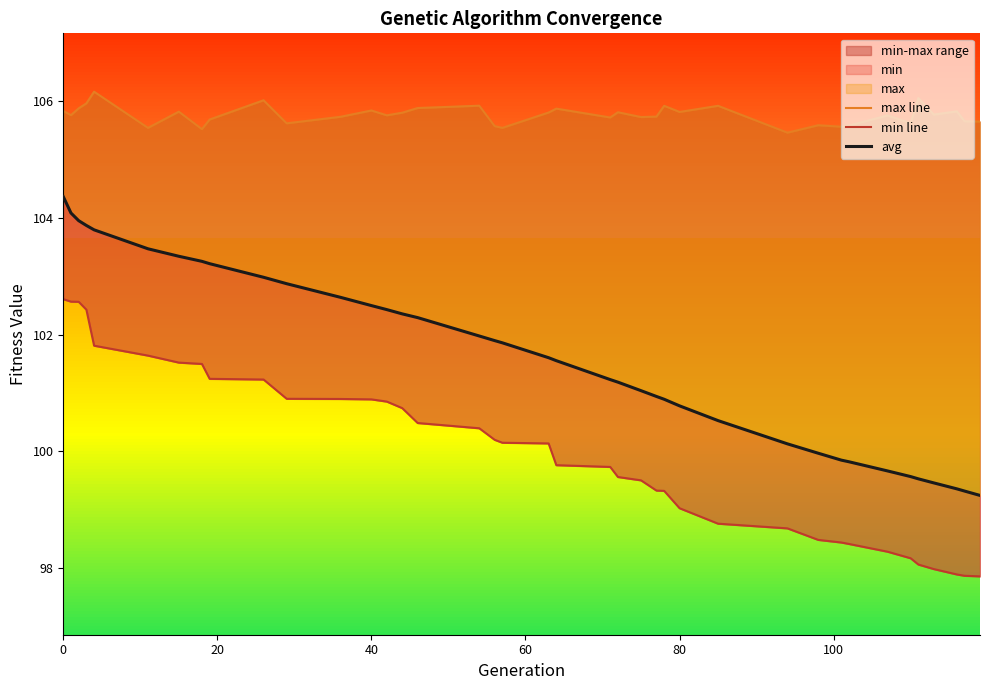

Is the value of avg at 22 greater than the value of min line at 27?

Yes